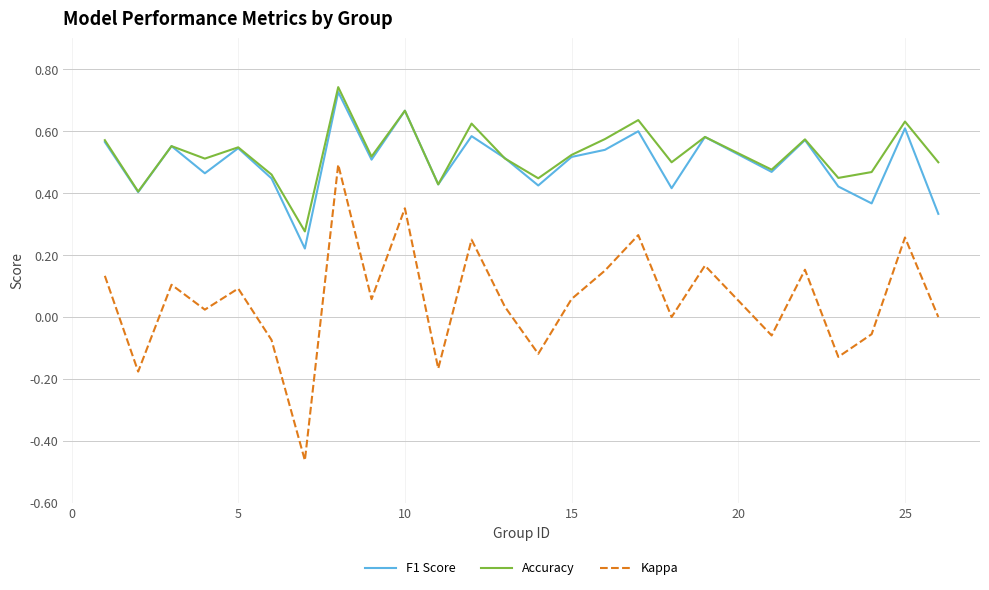

Which series has the widest spread of values?

Kappa